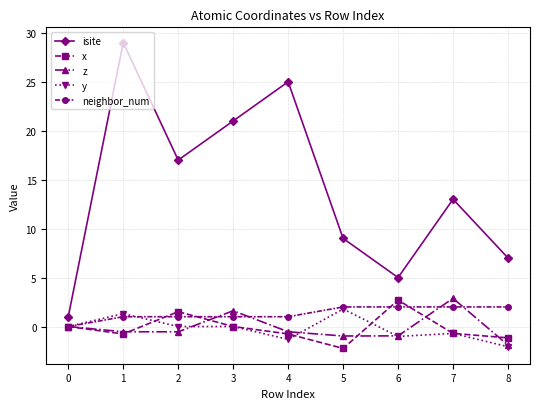

What is the minimum value shown in the chart?

-2.2